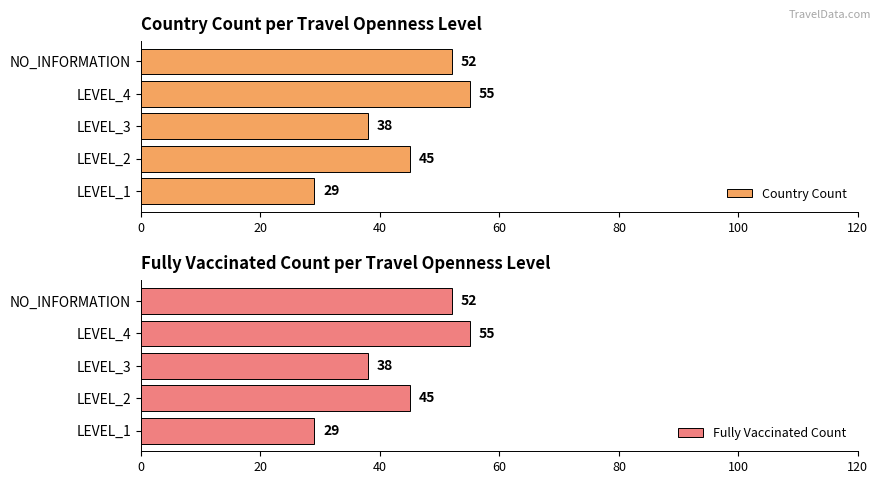

How many series are shown in this chart?

2